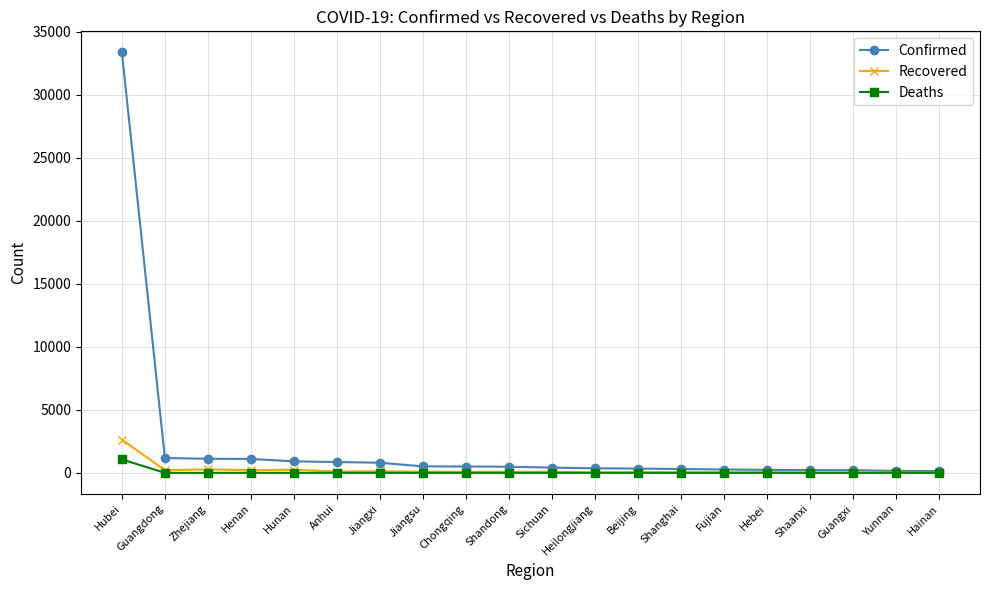

Which series has the largest total across all categories?

Confirmed